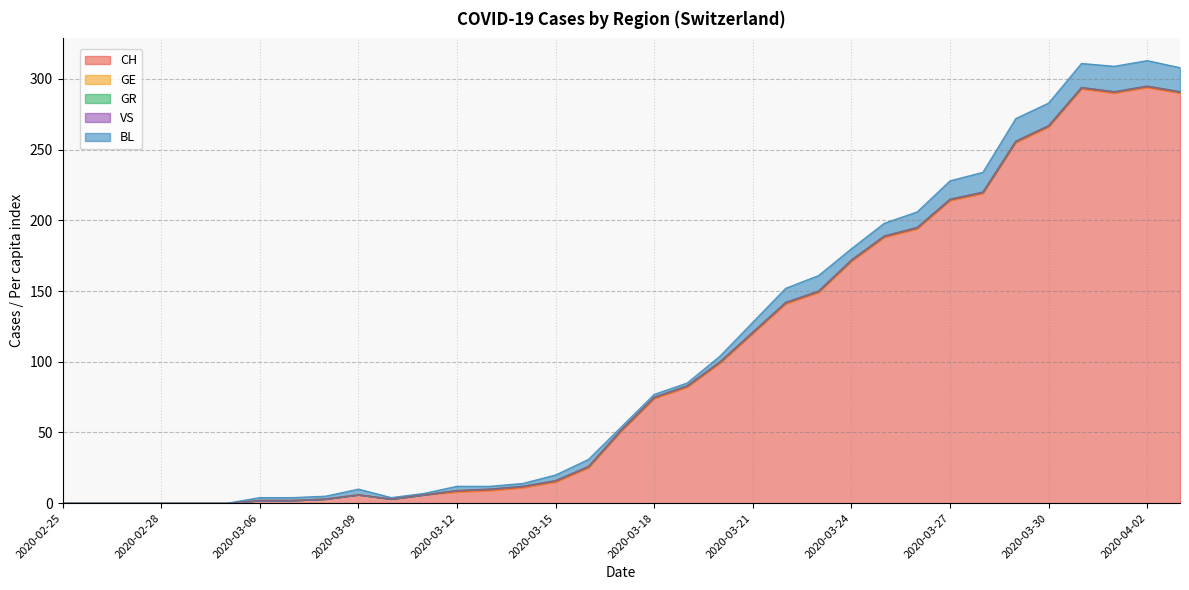

How many positive values does the CH series have?

29